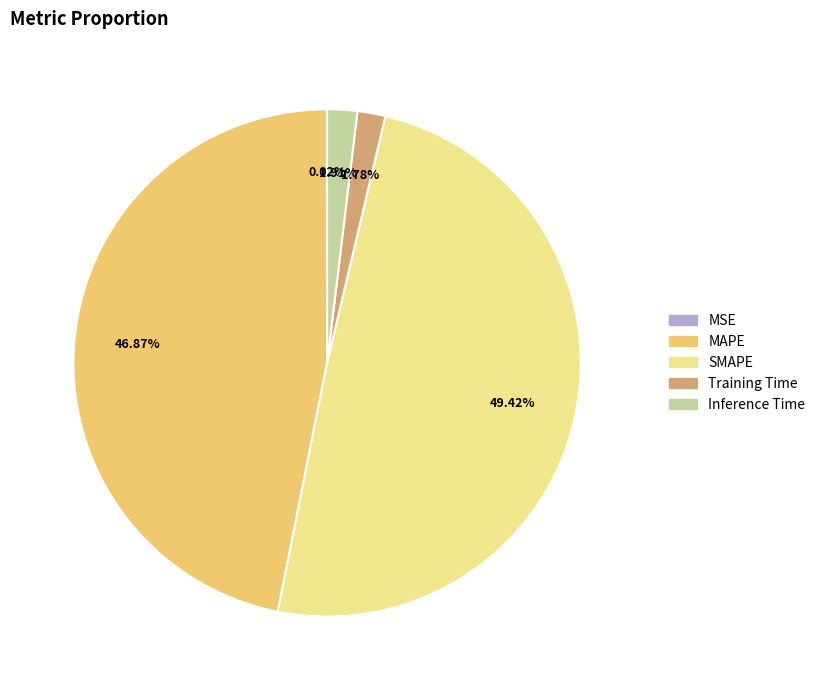

Which category has the biggest portion of the pie?

SMAPE